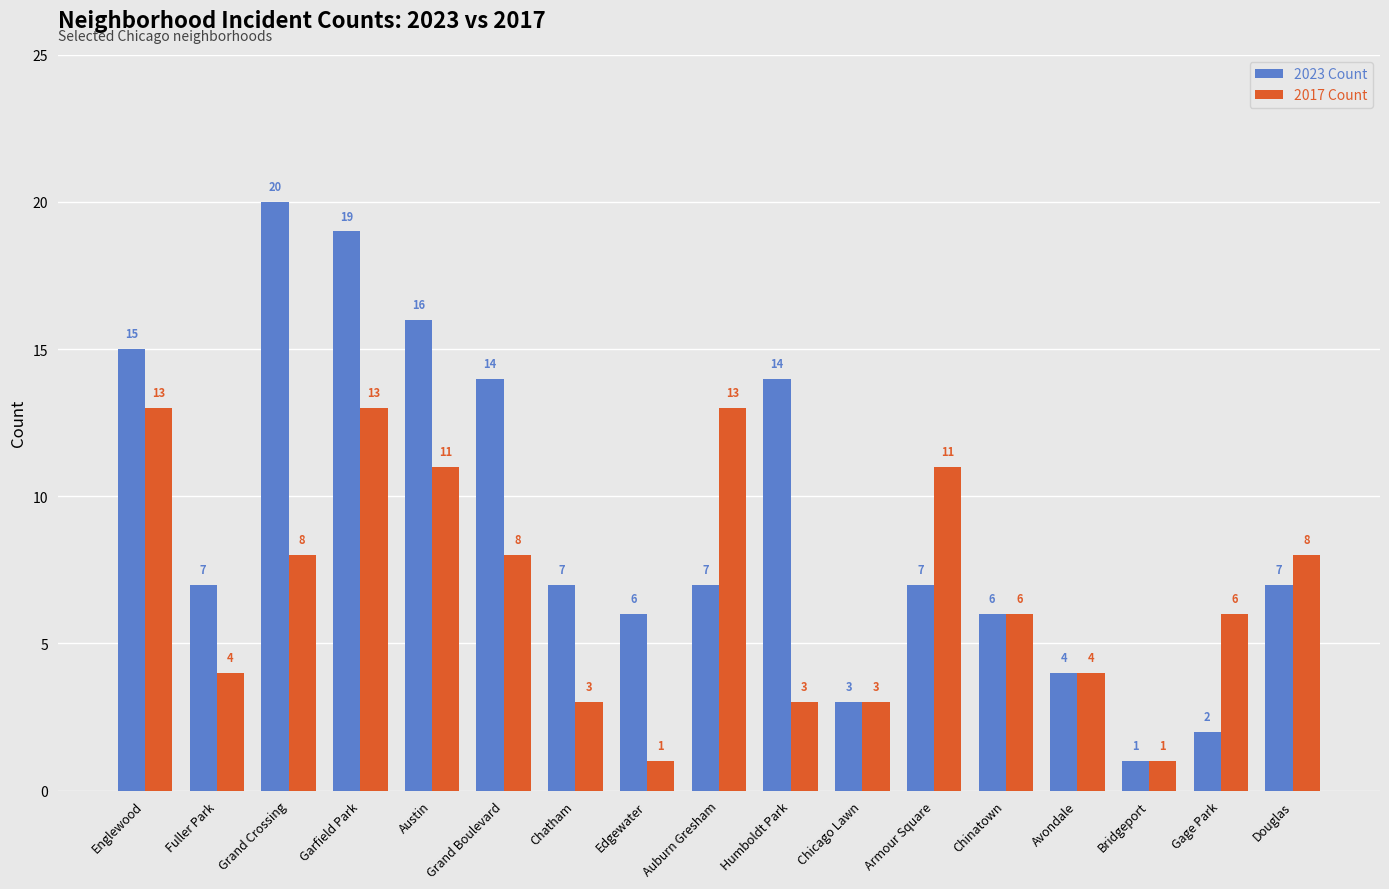

At which category is the sum across all series the highest?

Garfield Park